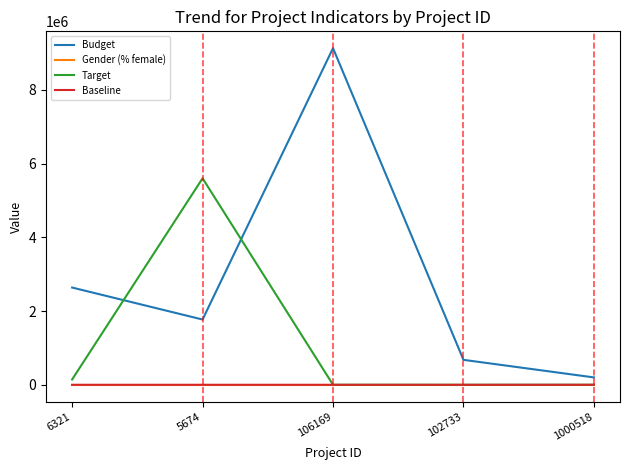

Which series has the widest spread of values?

Budget